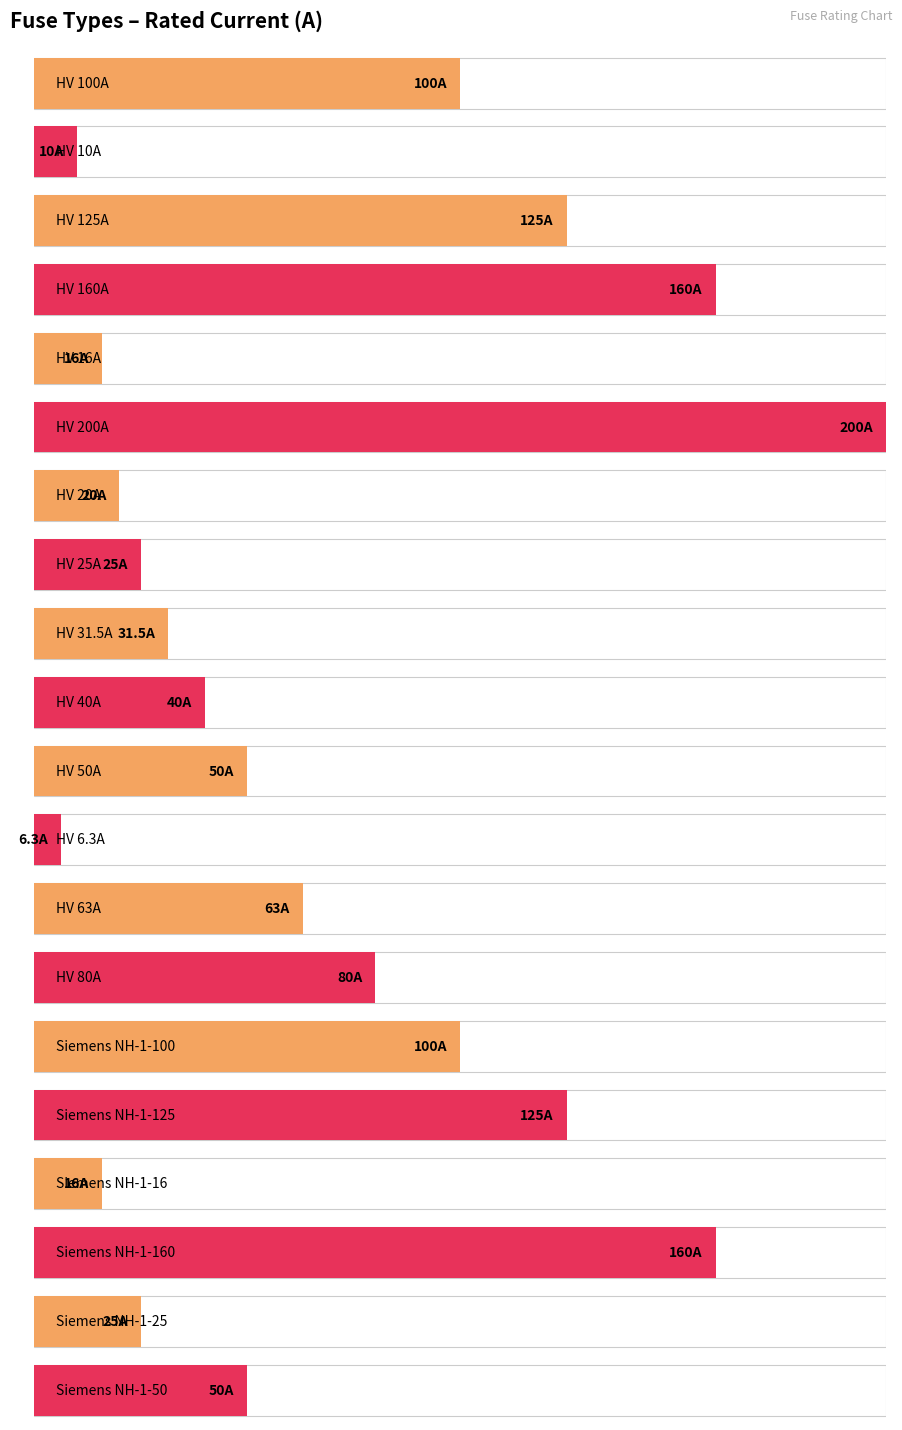

The chart shows a value of 200.0 at HV 200A. True or false?

True